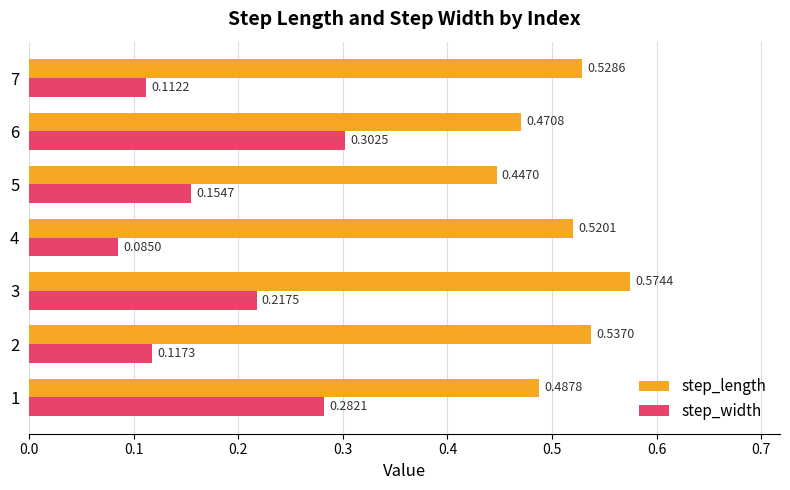

What is the sum of all step_length values?

3.6